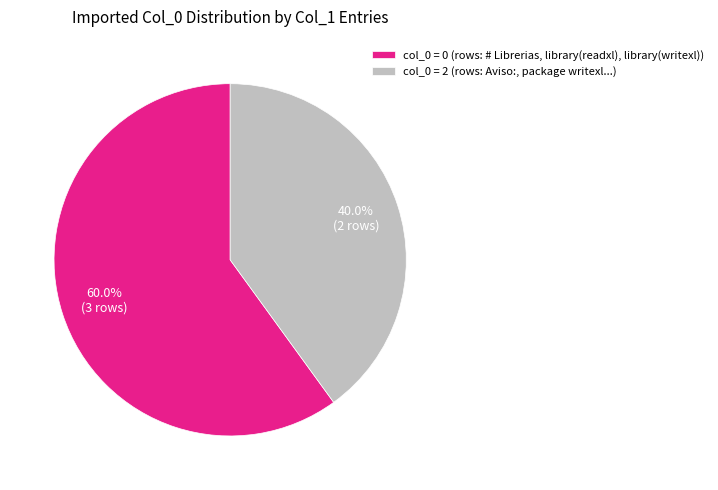

How many segments does this pie chart have?

2